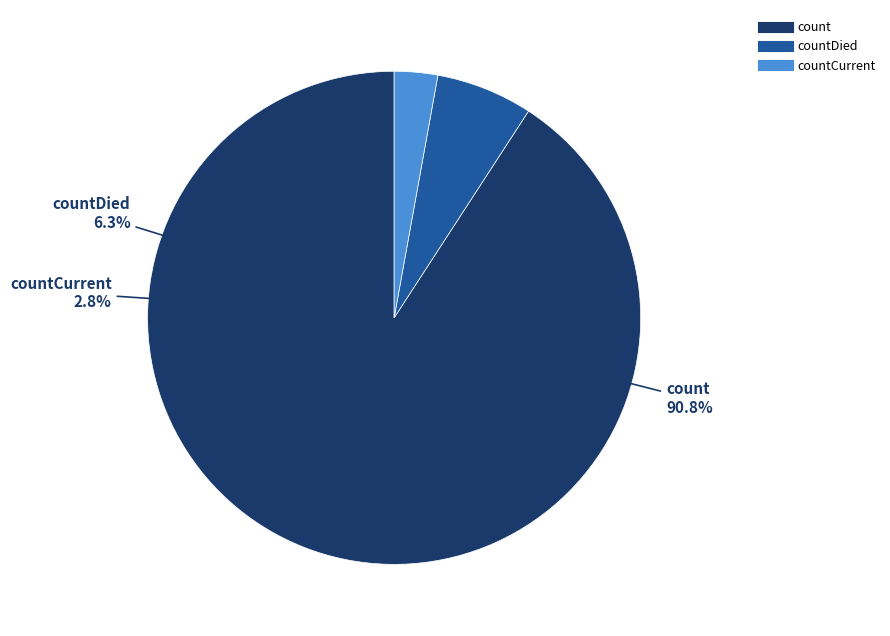

What percentage is the countDied slice, to the nearest percent?

6%